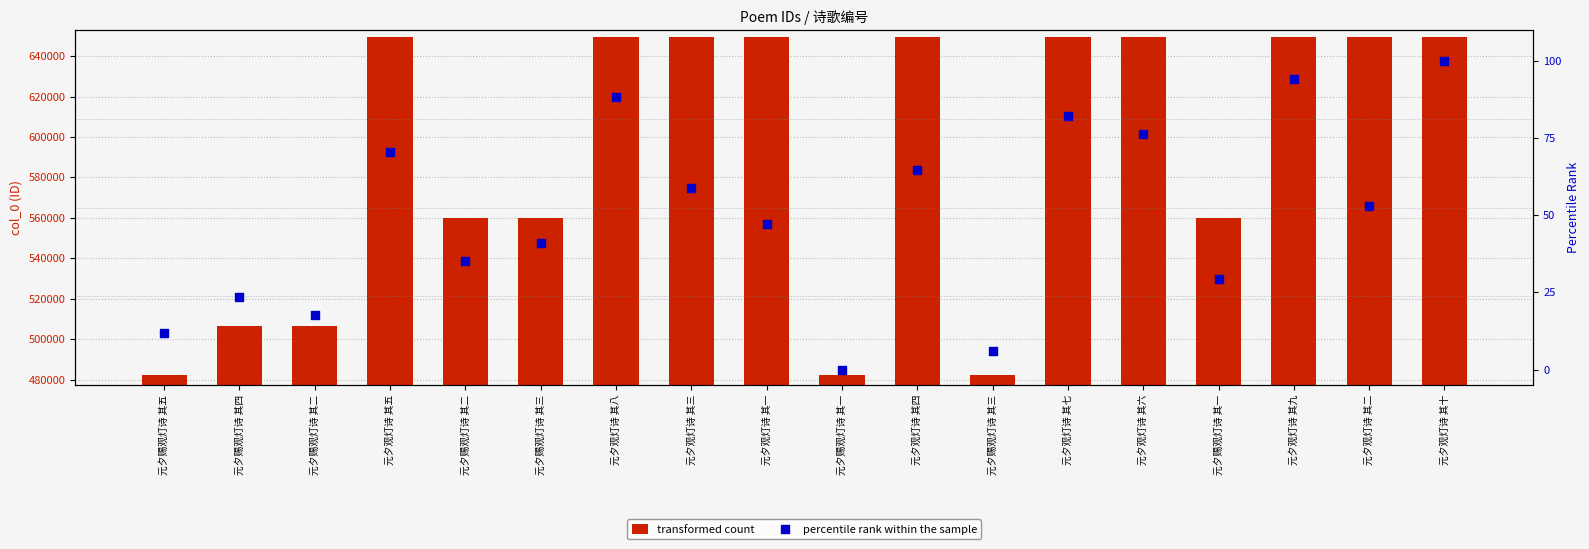

Which series has the widest spread of Y values?

transformed count